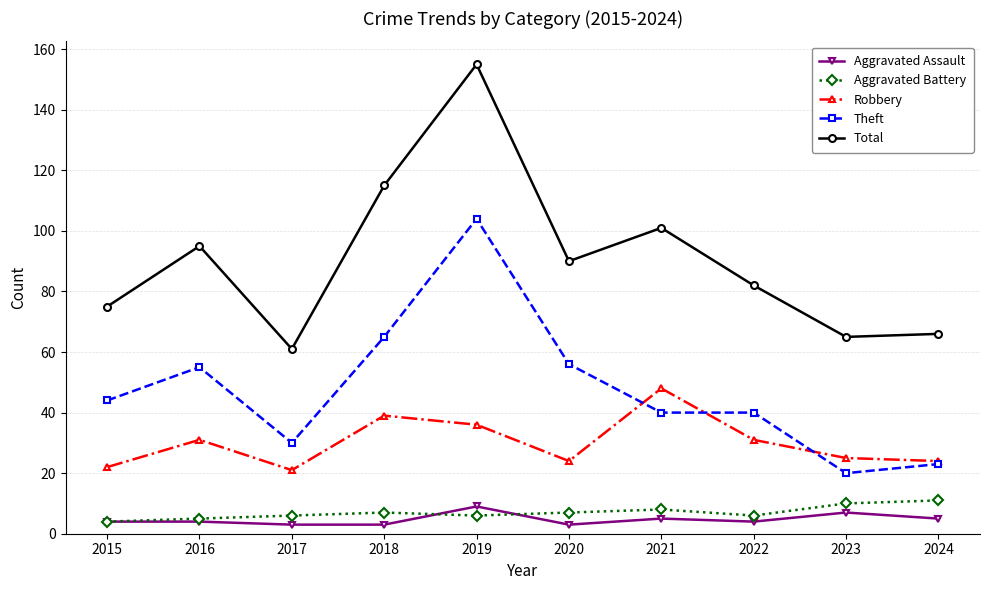

At which label does Theft reach its peak?

2019